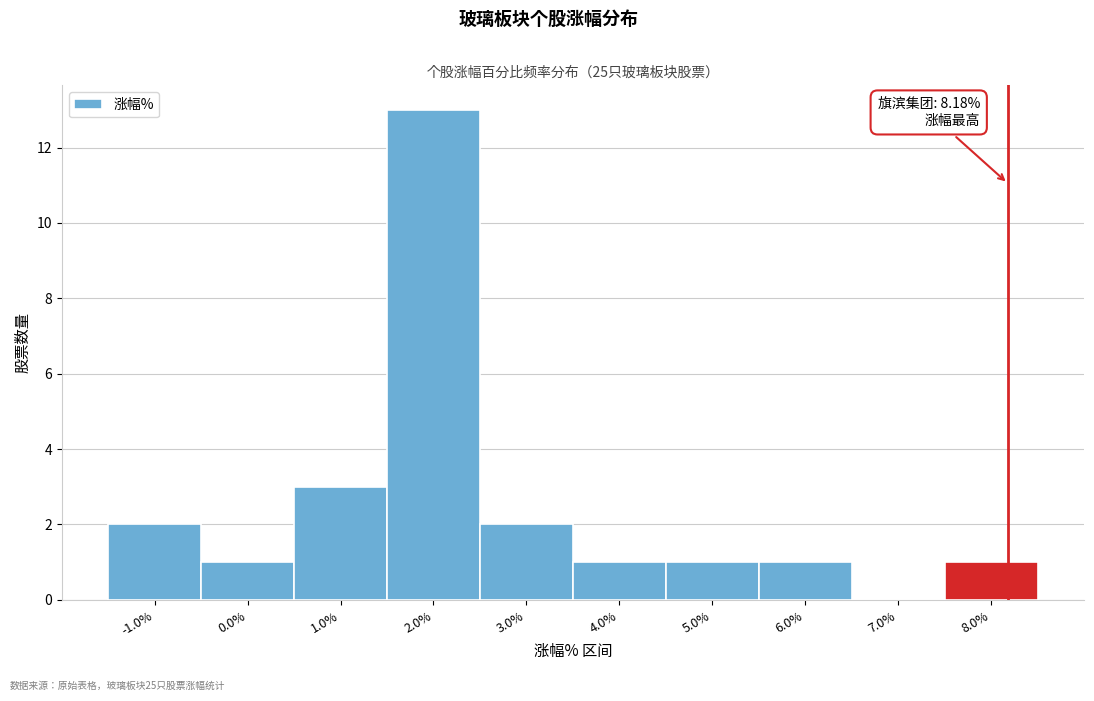

Which range on the x-axis has the tallest bar?

1.5 to 2.5